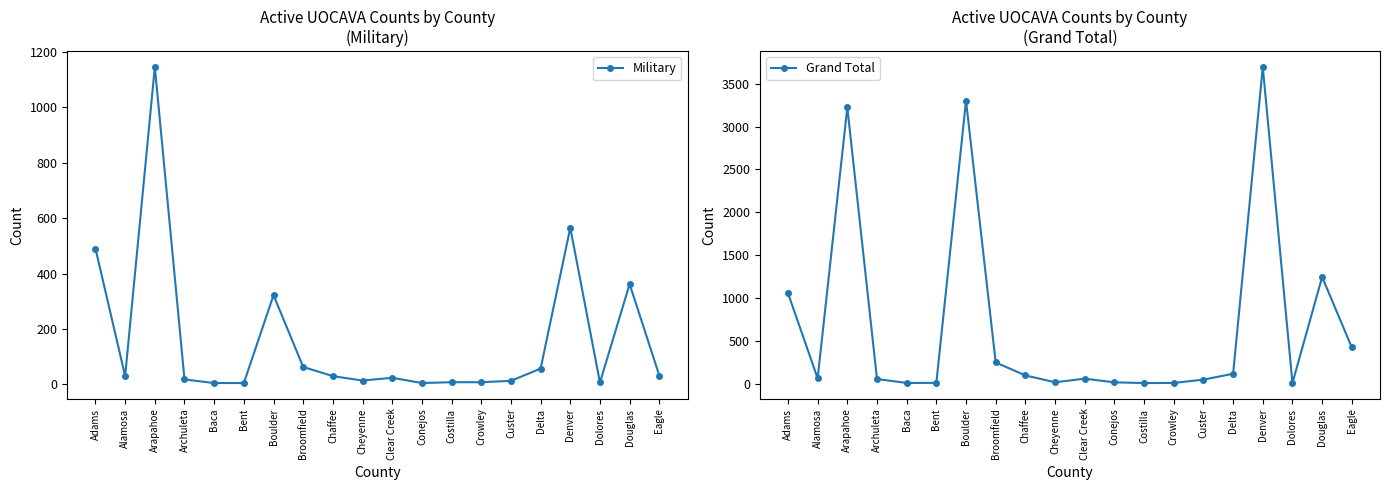

What is the maximum value shown in the chart?

3694